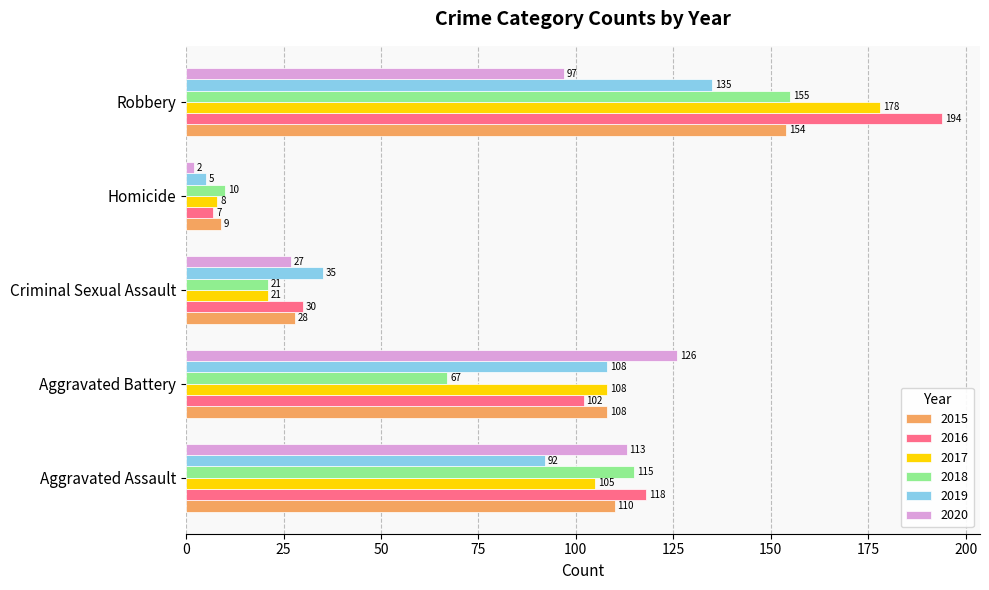

Is it true that 2019 equals 5 at Homicide?

True